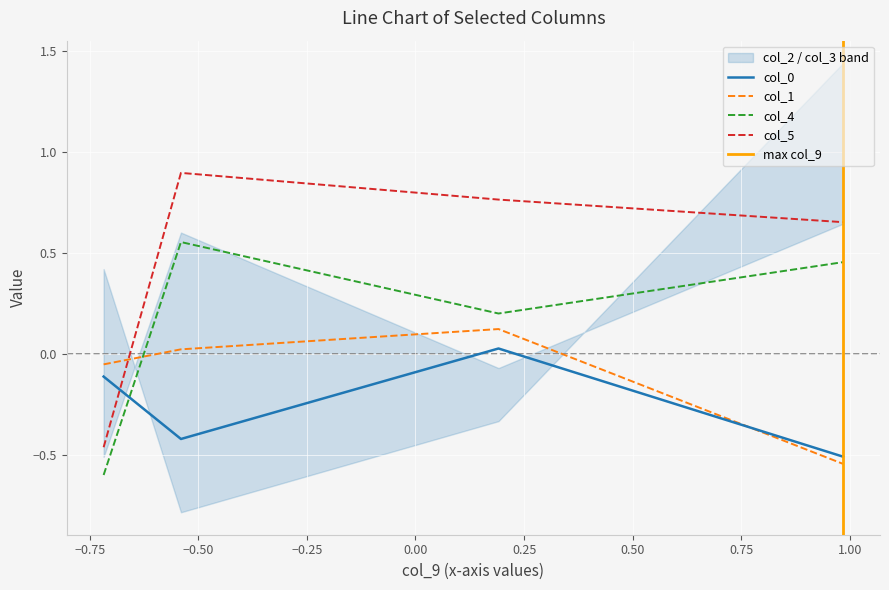

How many interior local peaks does the col_0 series have?

1